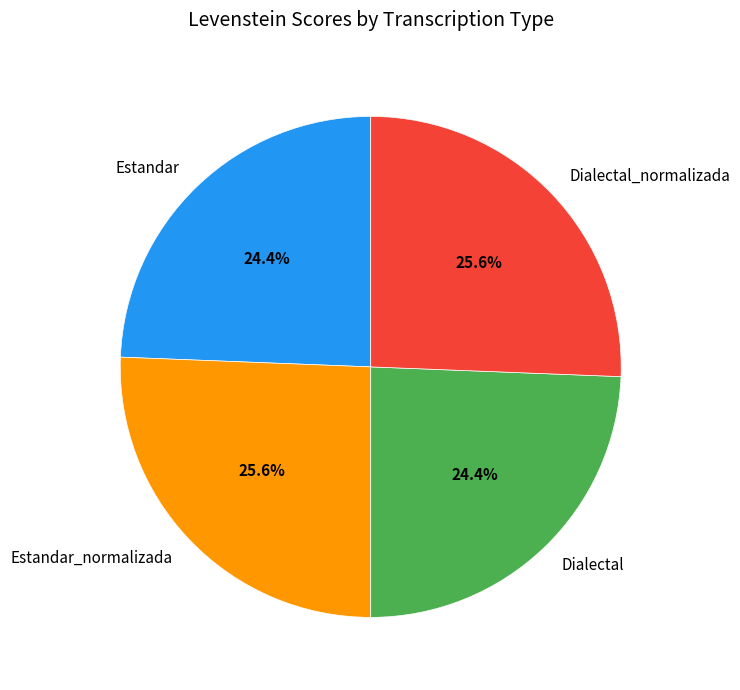

True or false: Dialectal accounts for 30% of the total.

False